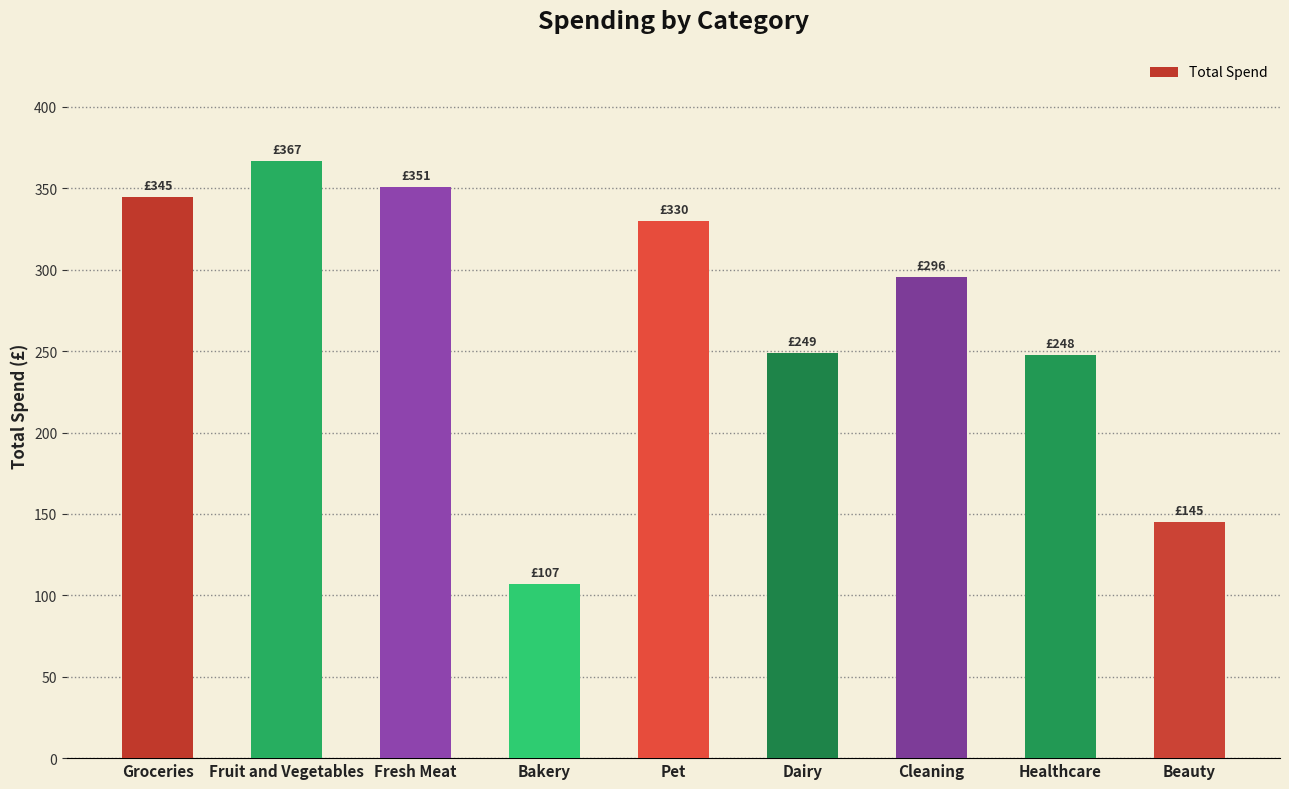

What is the approximate value at Fruit and Vegetables?

367.1